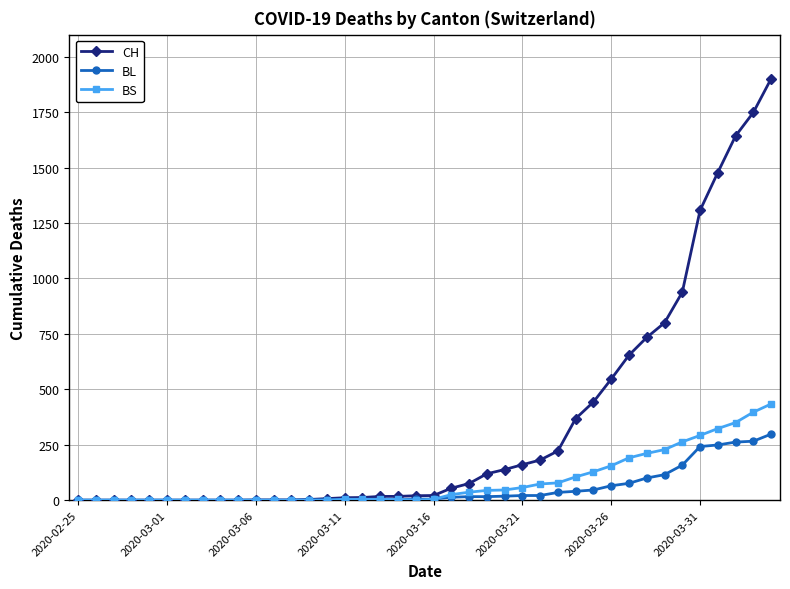

Which series has the widest spread of values?

CH